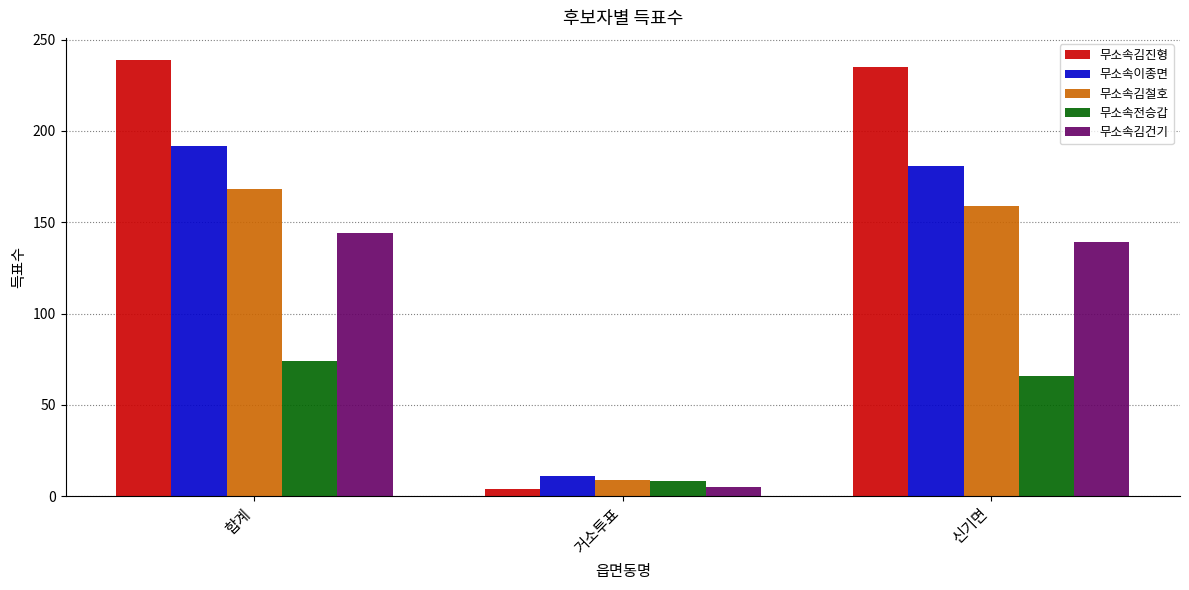

Which category has the lowest value in the 무소속김철호 series?

거소투표